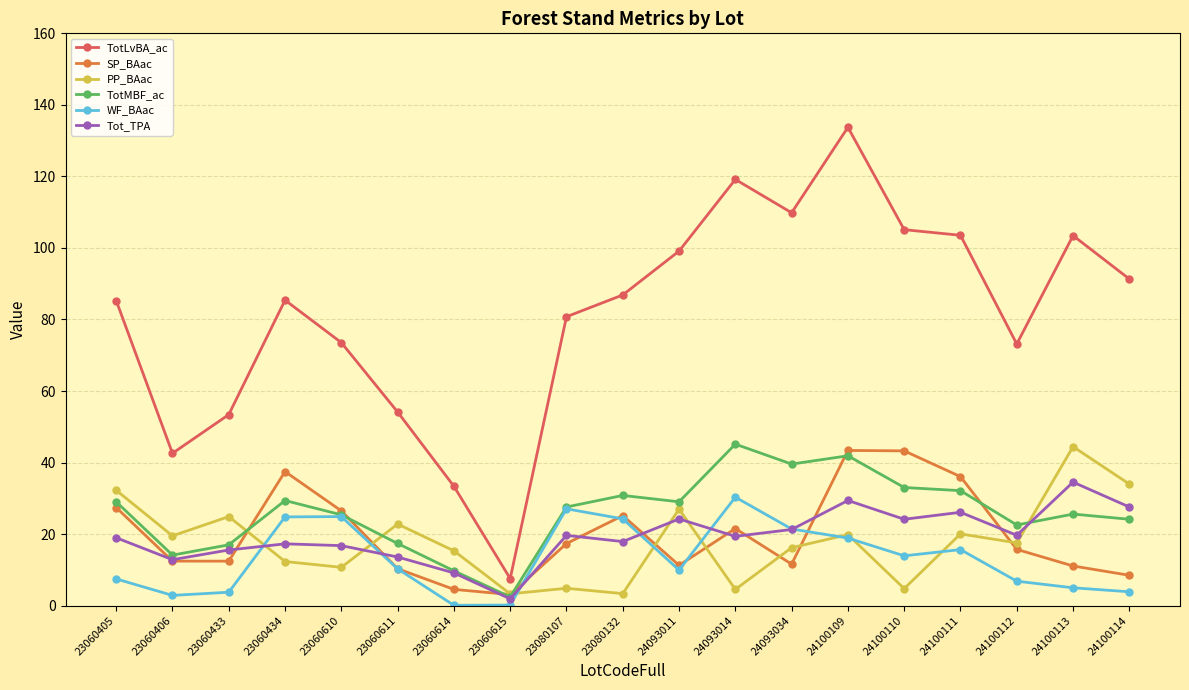

What is the difference between the maximum and minimum values in the WF_BAac series?

30.2